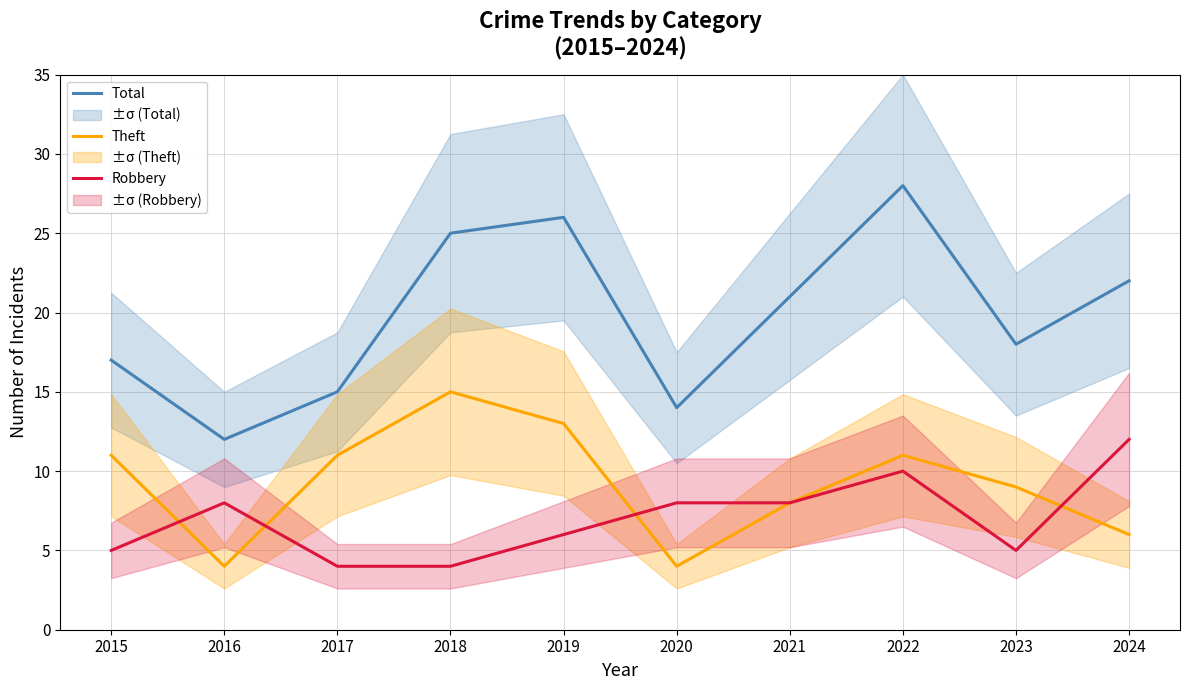

Read the Robbery value at 2016.

8